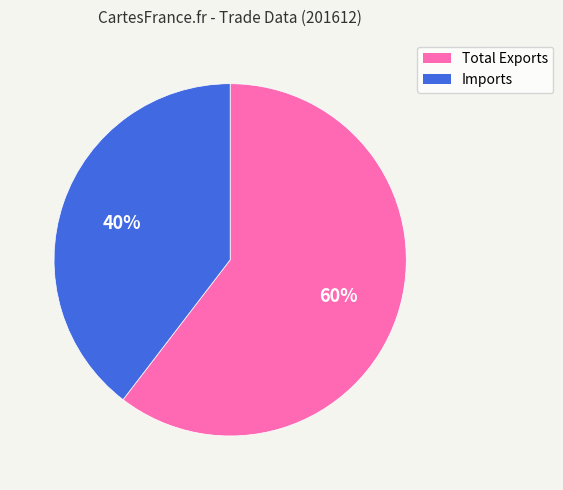

To the nearest percent, what portion does Total Exports represent?

60%